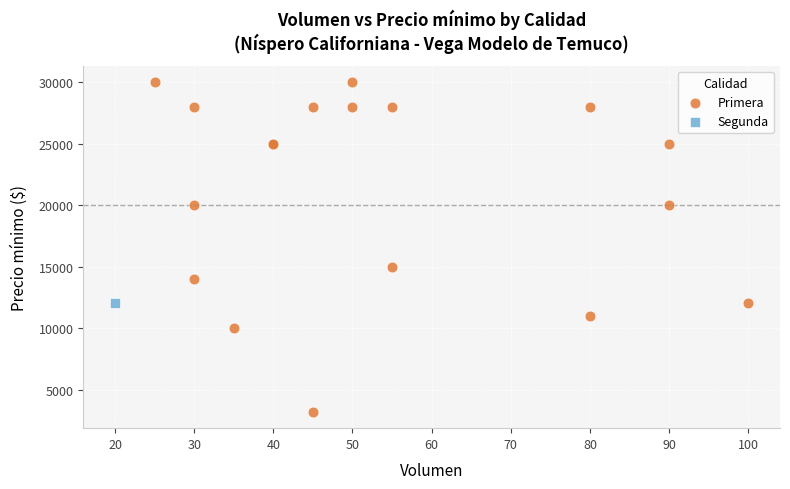

What are all the series names shown in the legend?

Primera, Segunda